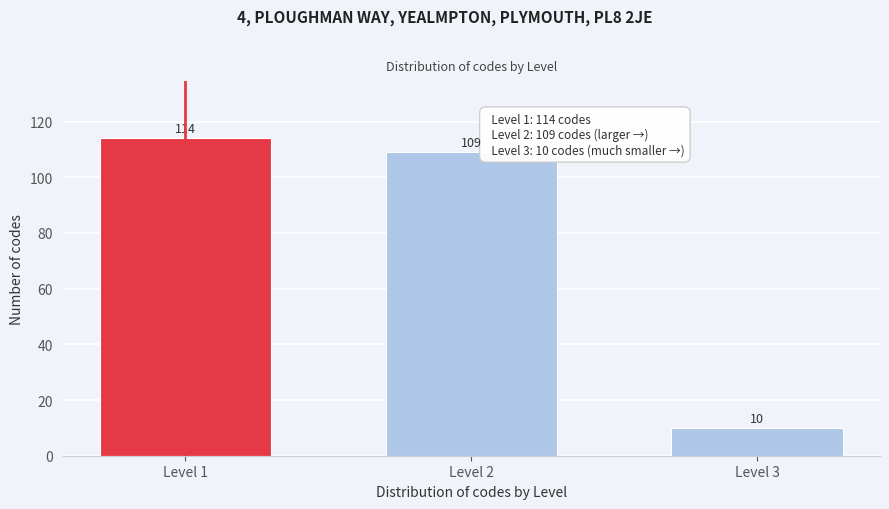

Reading left to right, what are all the values shown in this chart?

114	109	10